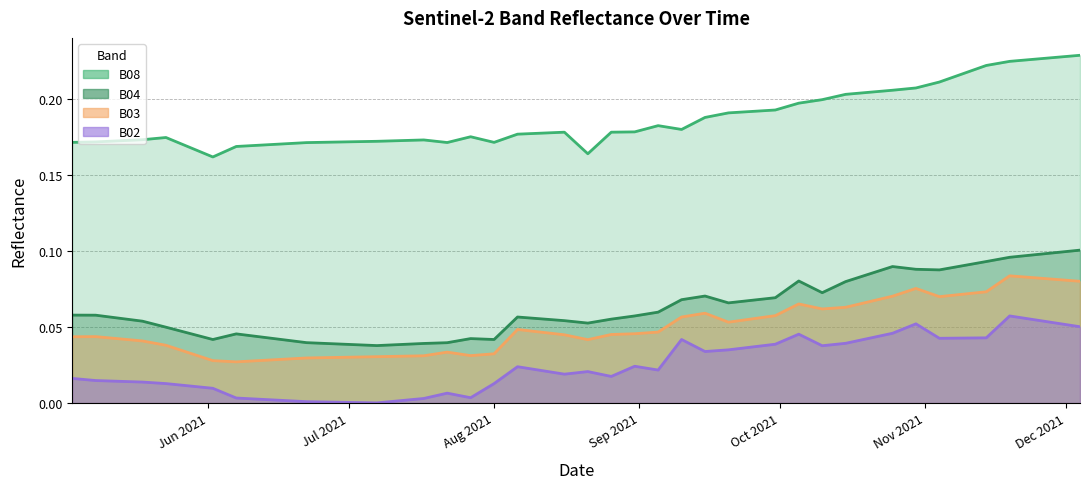

Rank the series by their maximum value, from highest to lowest.

B08, B04, B03, B02